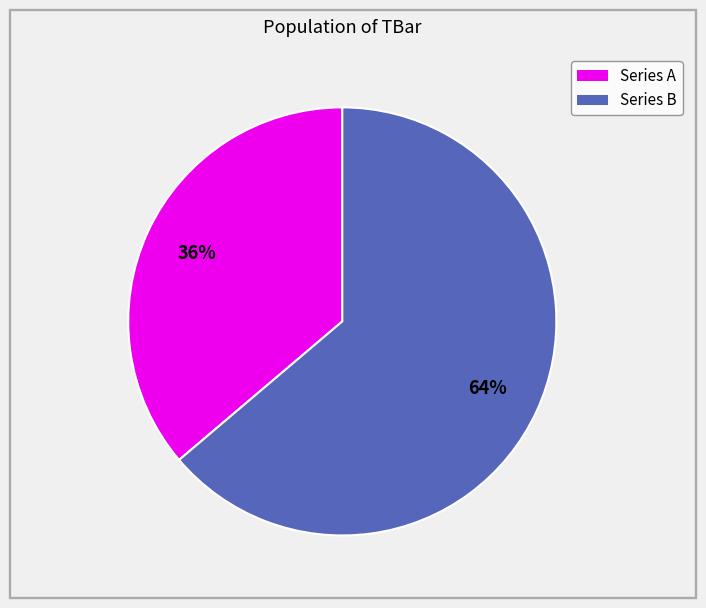

Is there any slice that represents more than half of the pie?

Yes